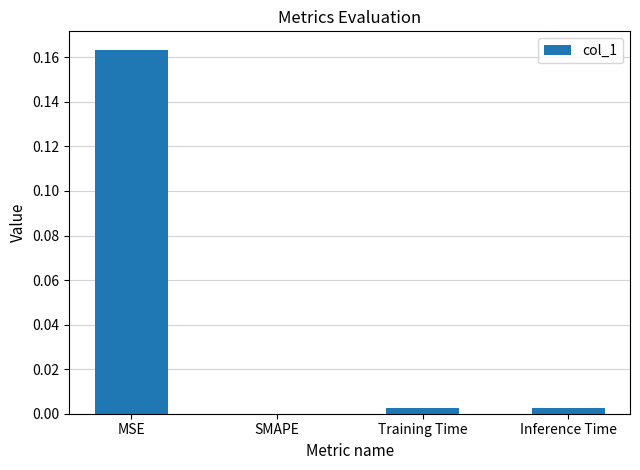

Where is the data nearest to the value 0?

SMAPE